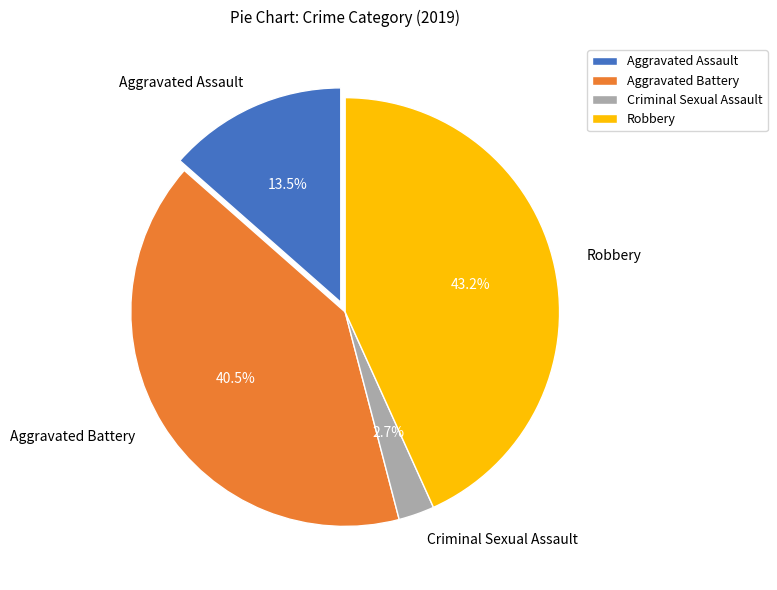

Which has a higher value, Aggravated Assault or Aggravated Battery?

Aggravated Battery